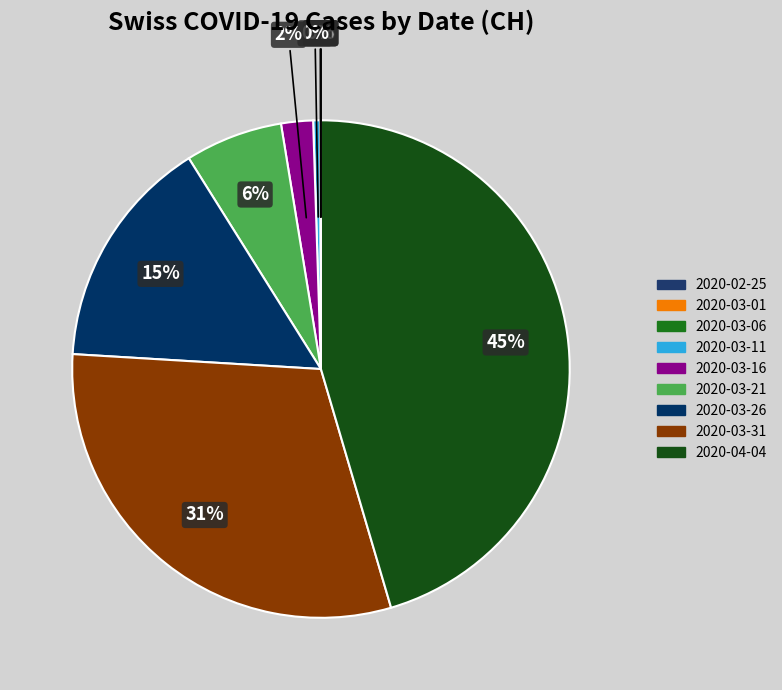

How many segments does this pie chart have?

9